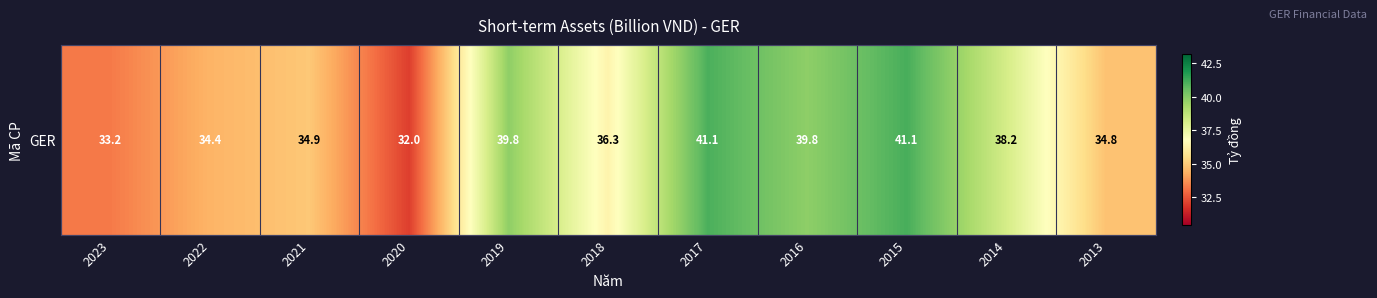

The chart shows a value of 26.4 at 2016. True or false?

False